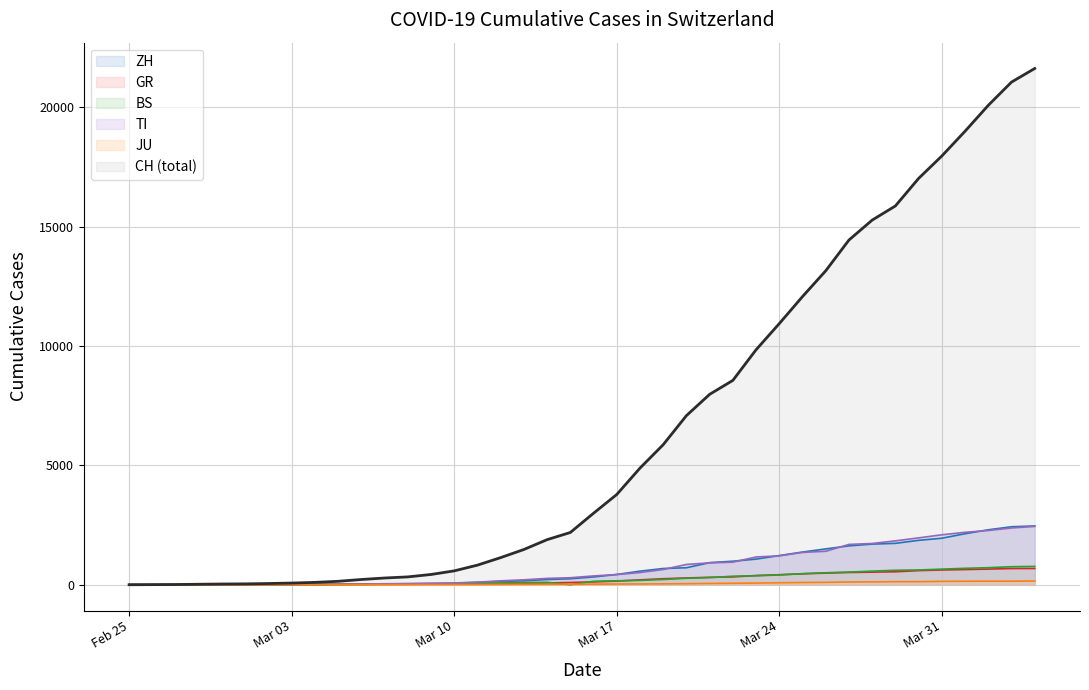

True or false: JU and GR cross at least once.

False